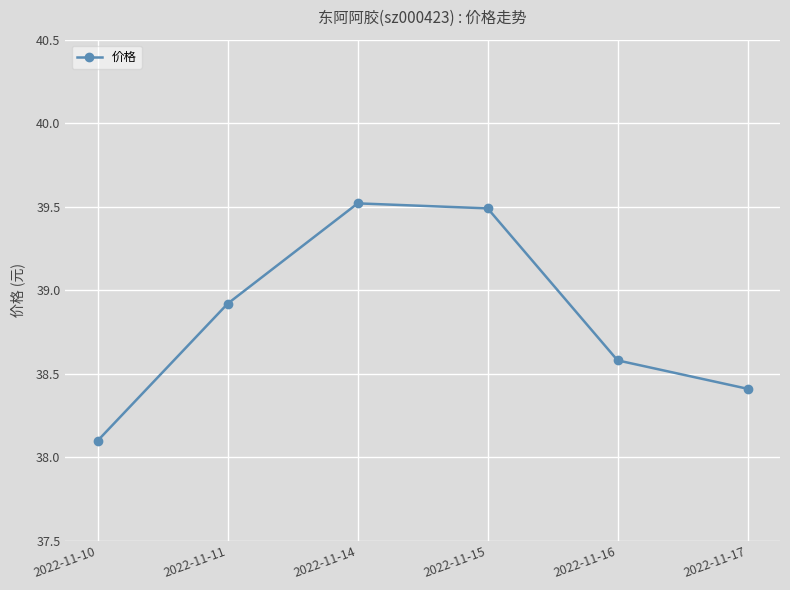

The value at 2022-11-17 is 38.4. True or false?

True